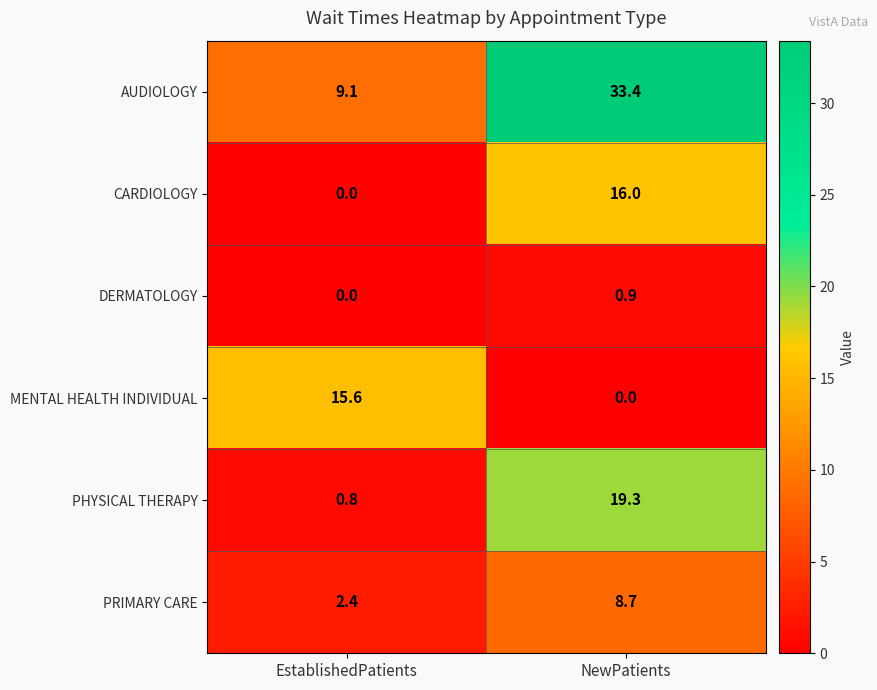

Is the value of CARDIOLOGY at NewPatients greater than the value of AUDIOLOGY at EstablishedPatients?

Yes